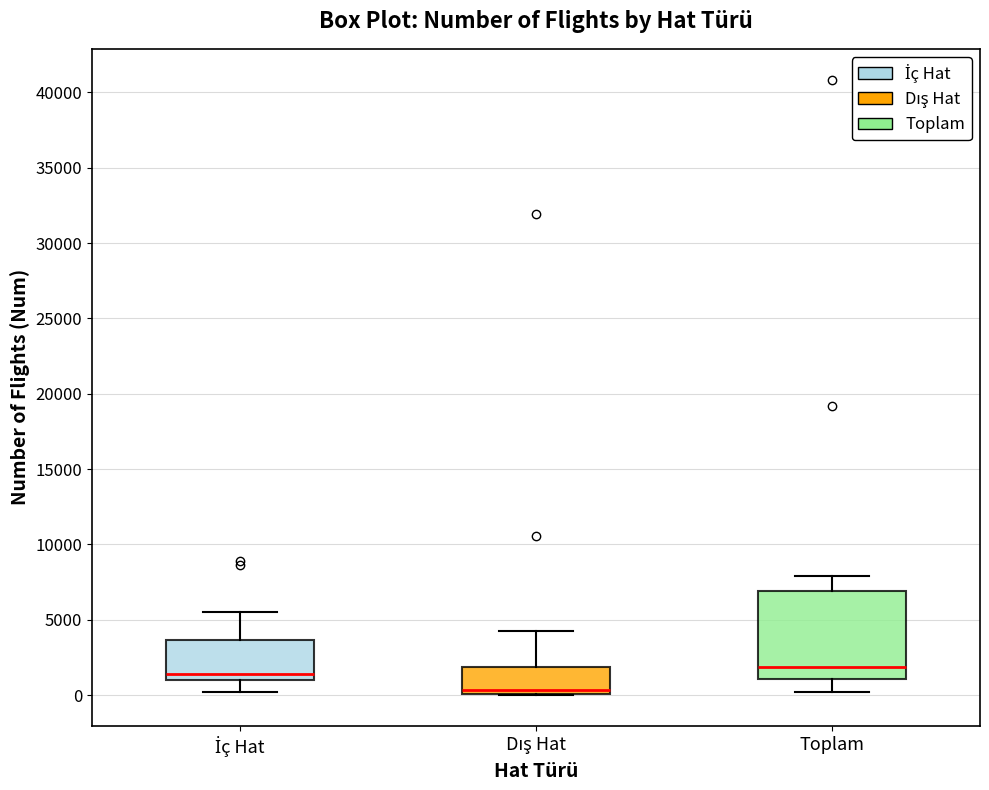

Where does the lower whisker of the box for İç Hat end on the y-axis? The values are not printed on the chart, so give them approximately, as read against the axis.

0